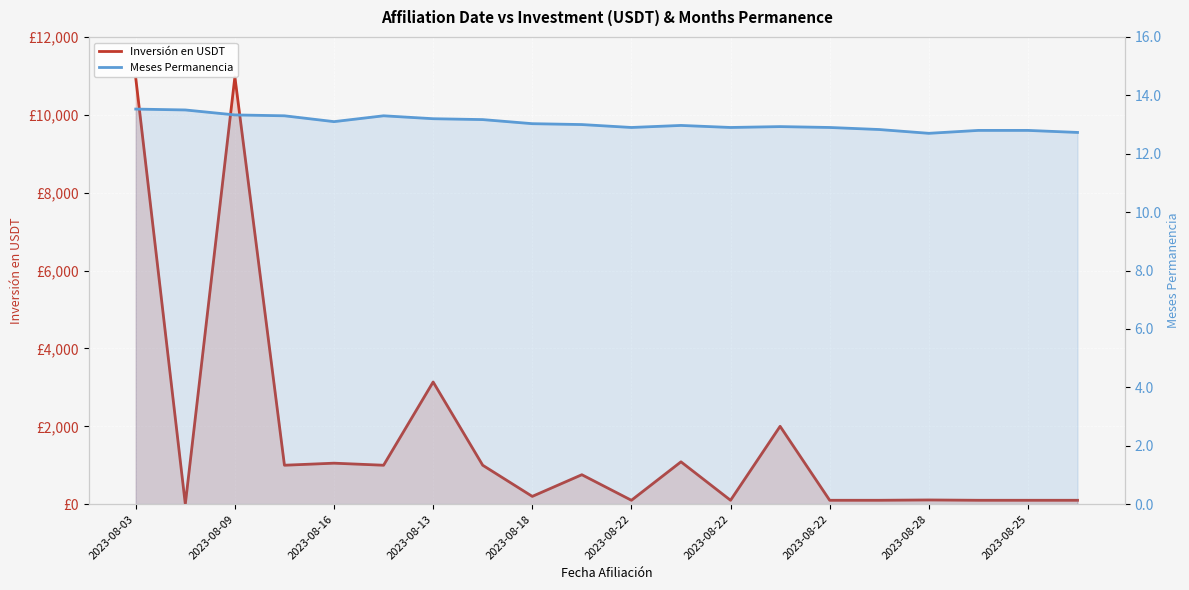

What is the highest value of the Meses Permanencia series?

13.5